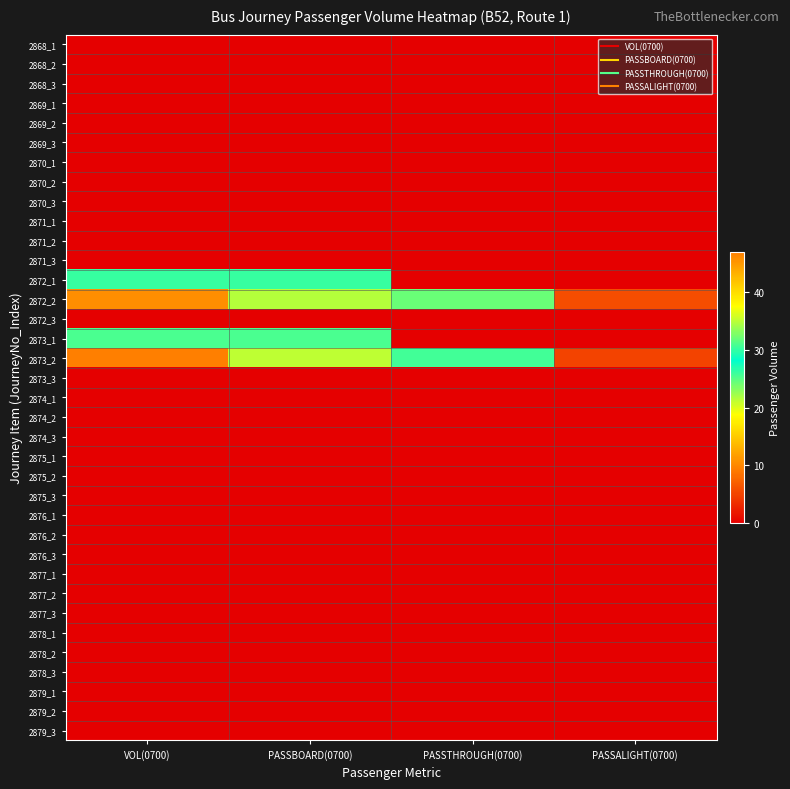

What is the total value across all series at PASSTHROUGH(0700)?

50.1